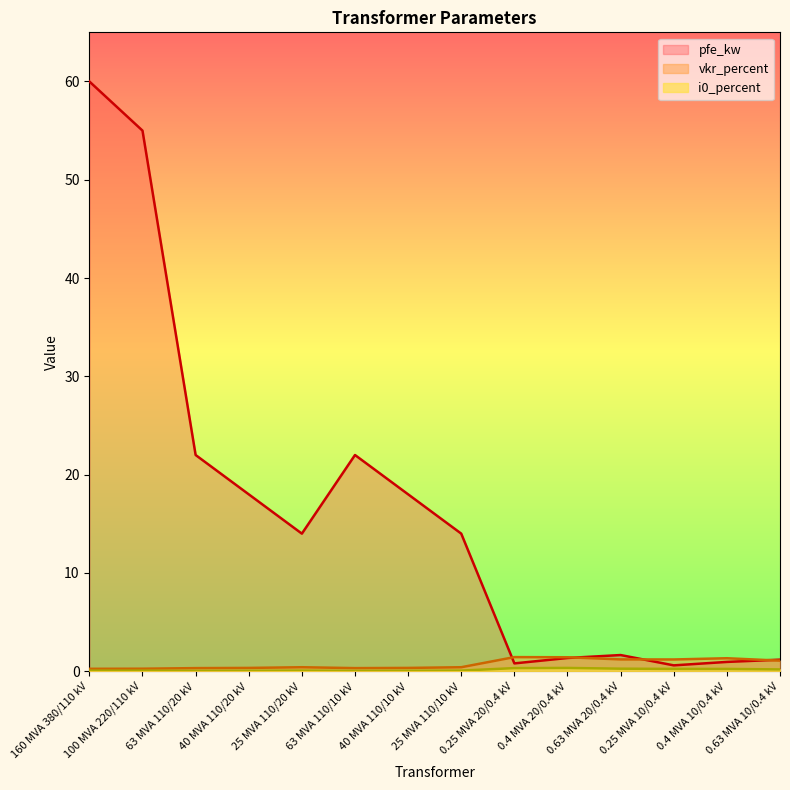

What is the average value of the pfe_kw series?

16.4